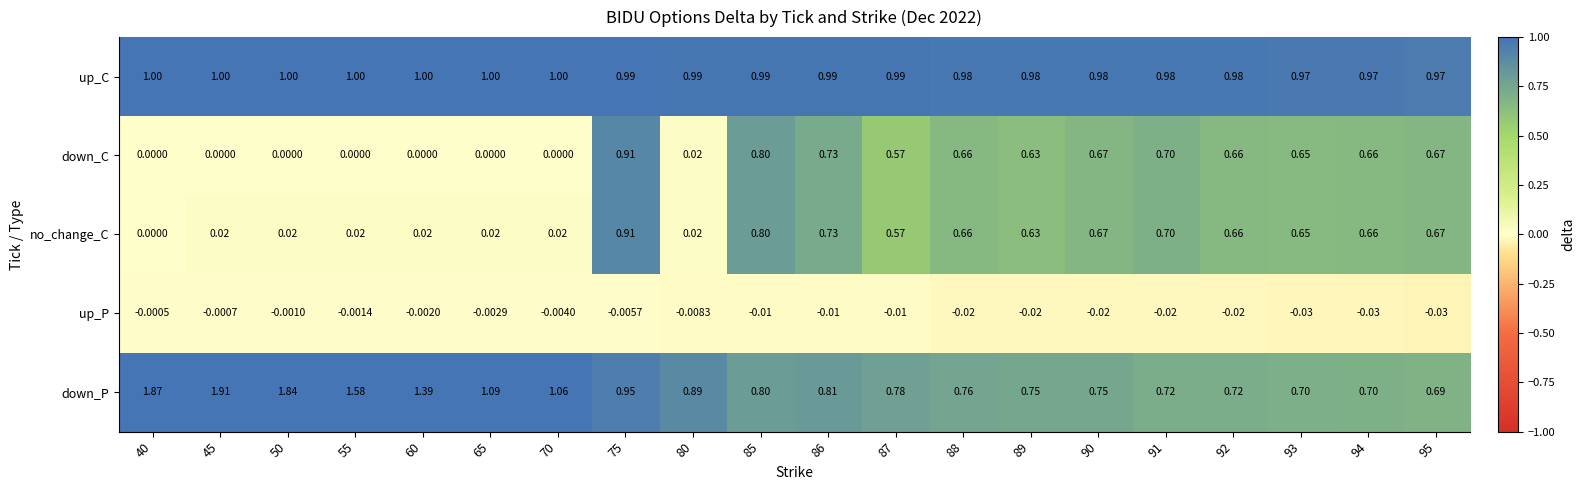

Which series changed the most between 40 and 75?

down_P